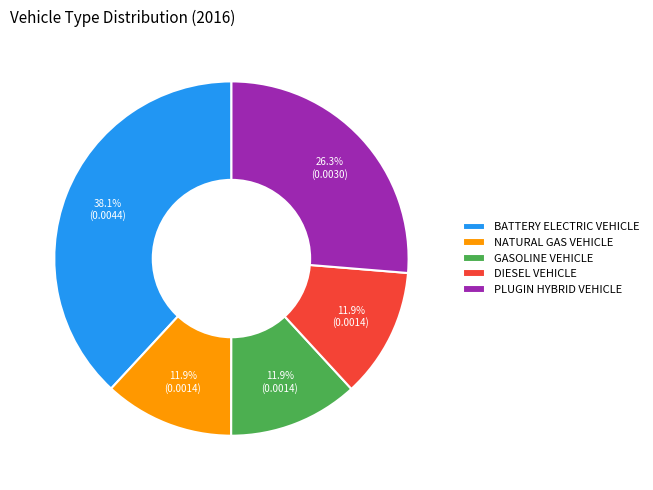

How many segments does this pie chart have?

5